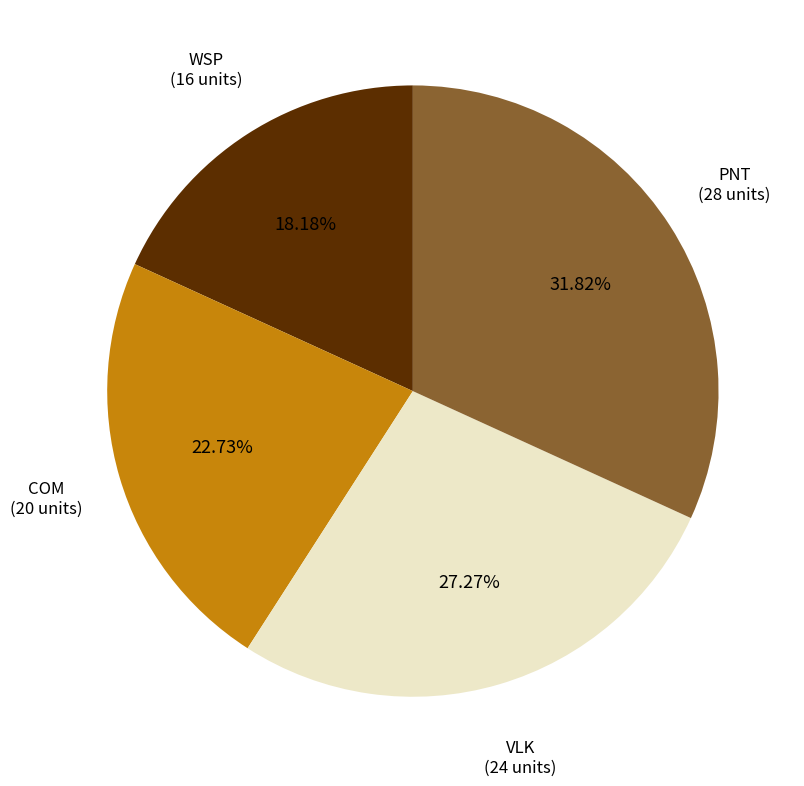

Is there any slice that represents more than half of the pie?

No